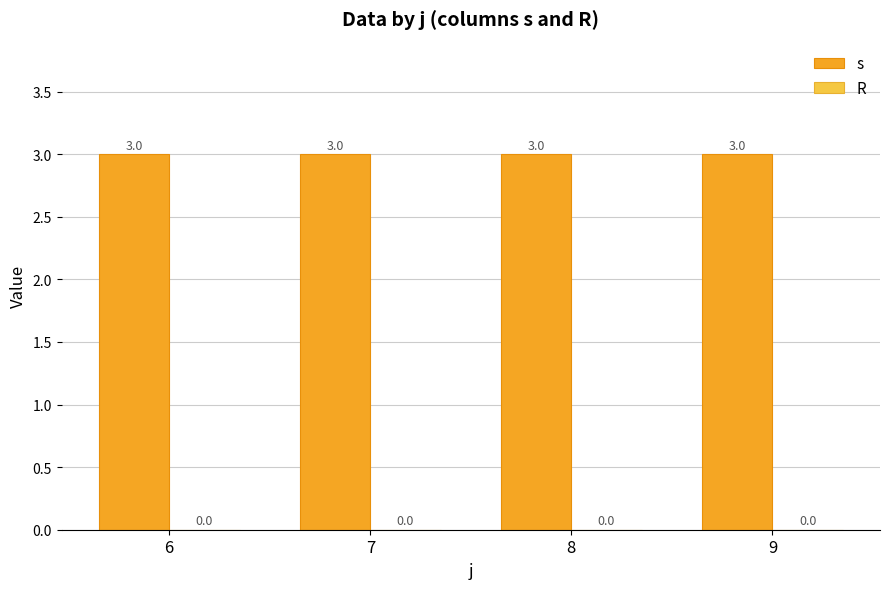

True or false: s has a value of 3 at 8.

True